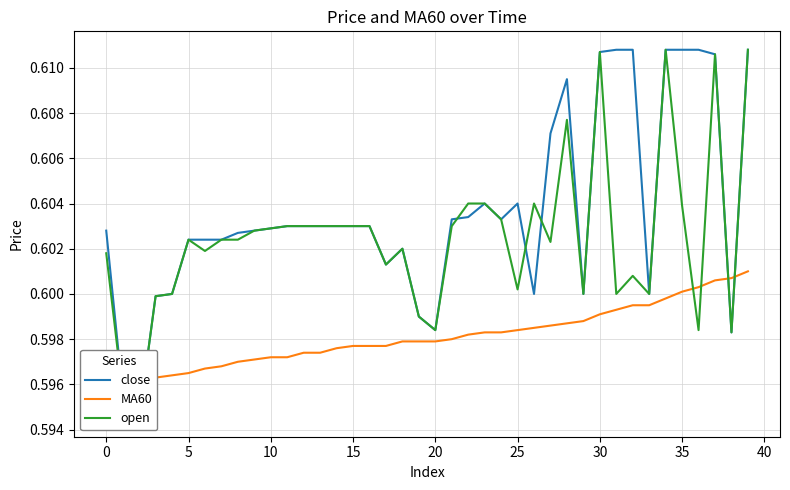

Where is the first local maximum for close?

18